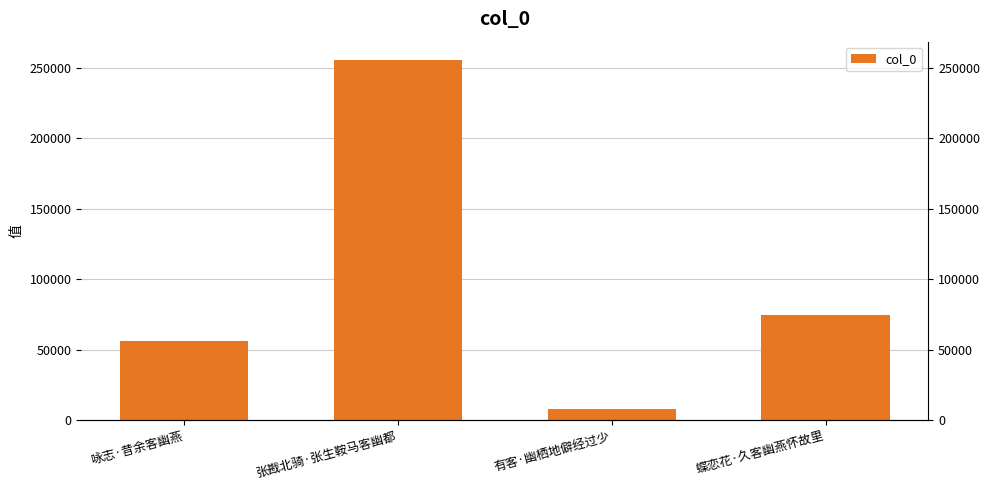

How many data points are above 74880?

1